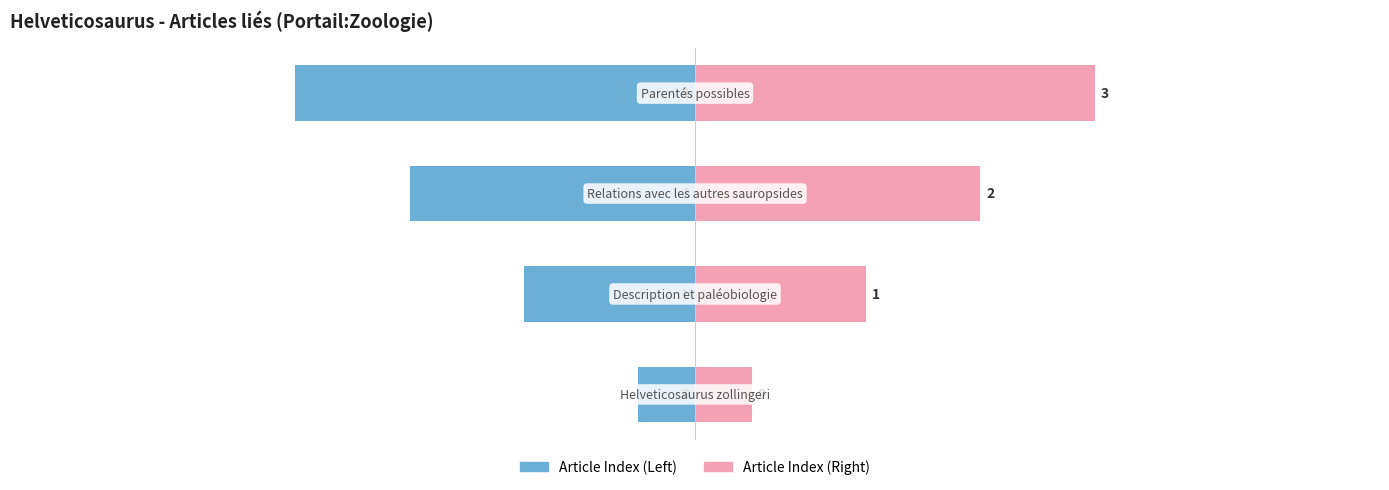

Which series has the largest total across all categories?

Article Index (Right)